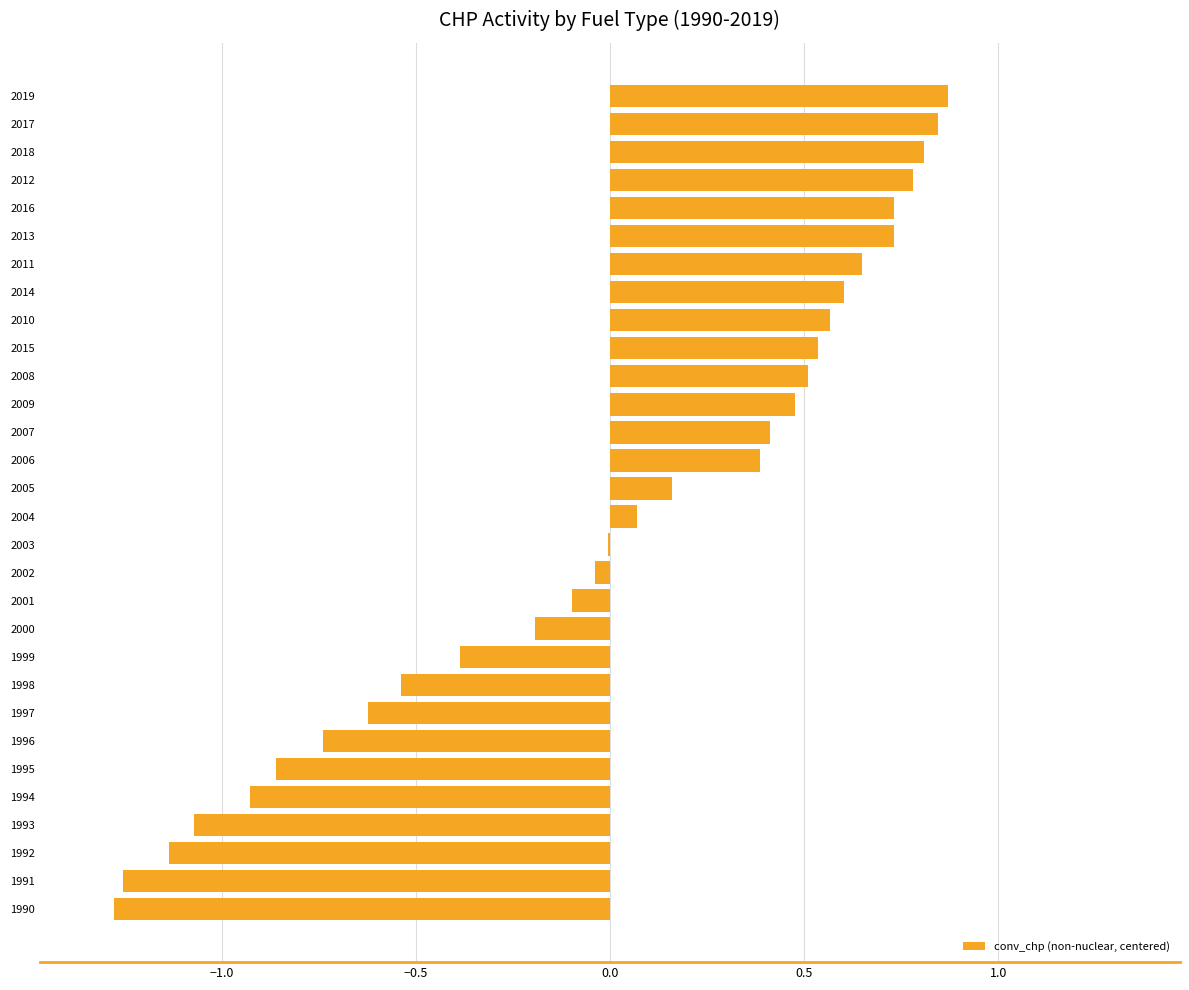

Is it true that the value at 1997 is -0.4?

False